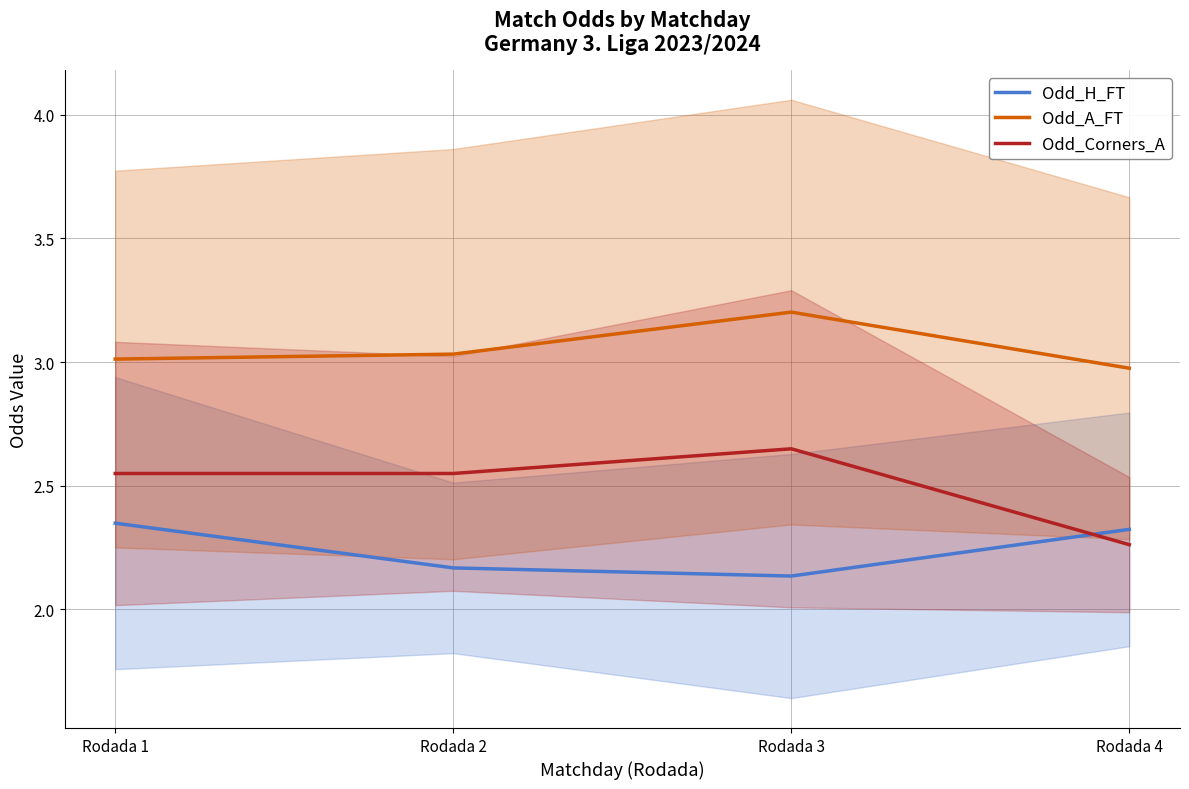

At which category does Odd_Corners_A reach its first local valley?

Rodada 2